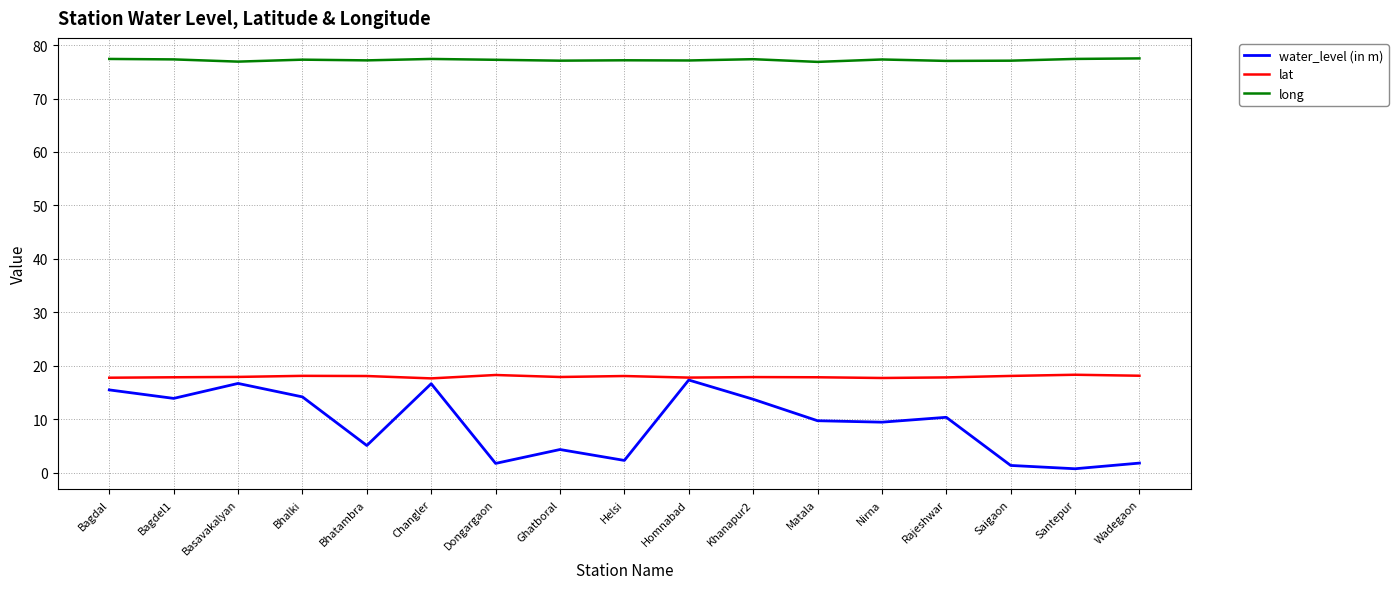

Is the value of long at Changler greater than the value of water_level (in m) at Bagdal?

Yes